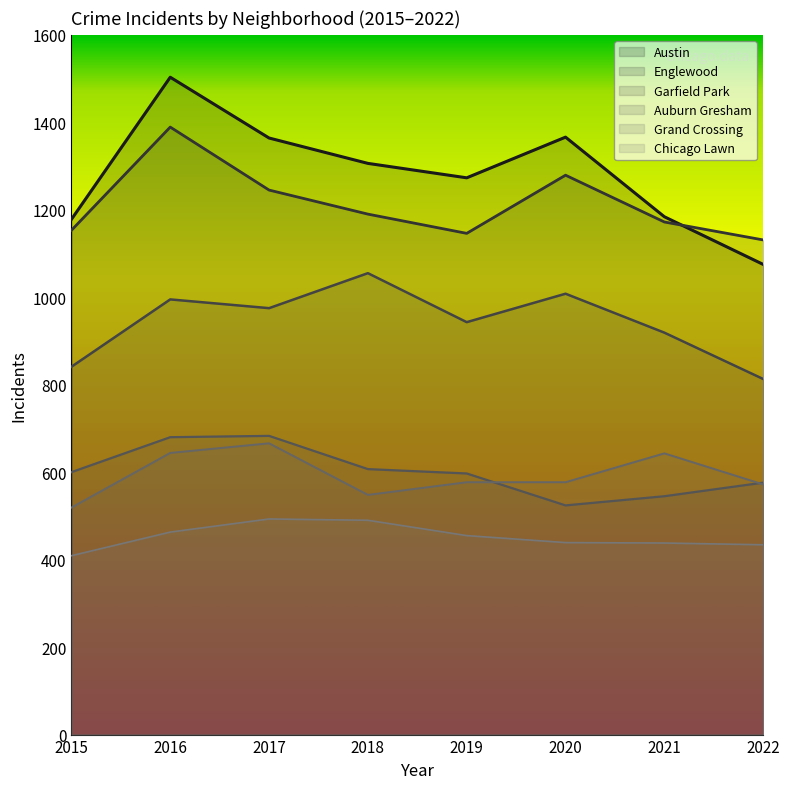

At which label does Grand Crossing reach its peak?

2017